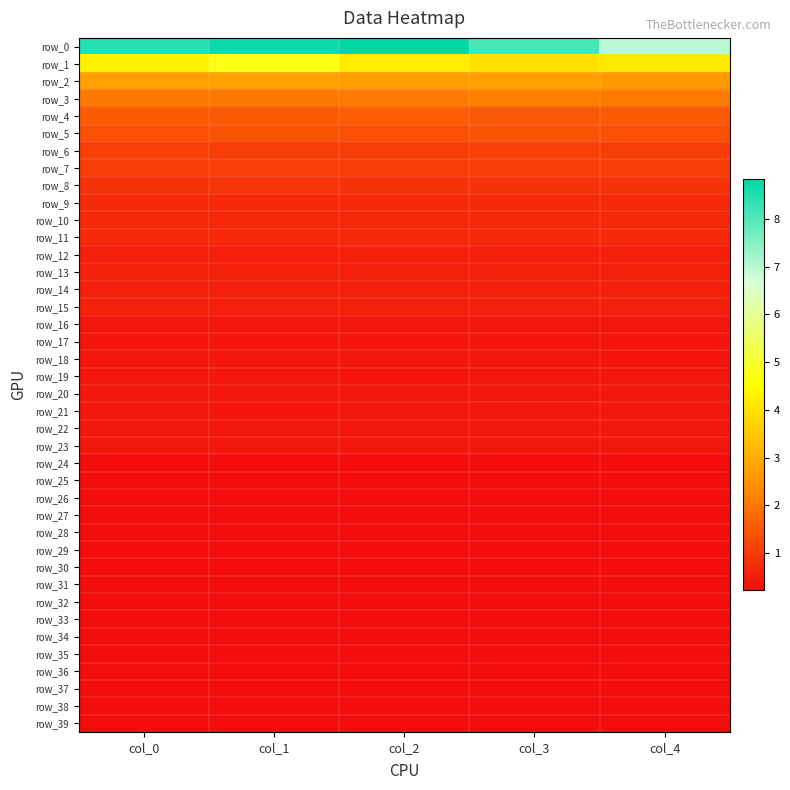

At which category is the sum across all series the highest?

col_1